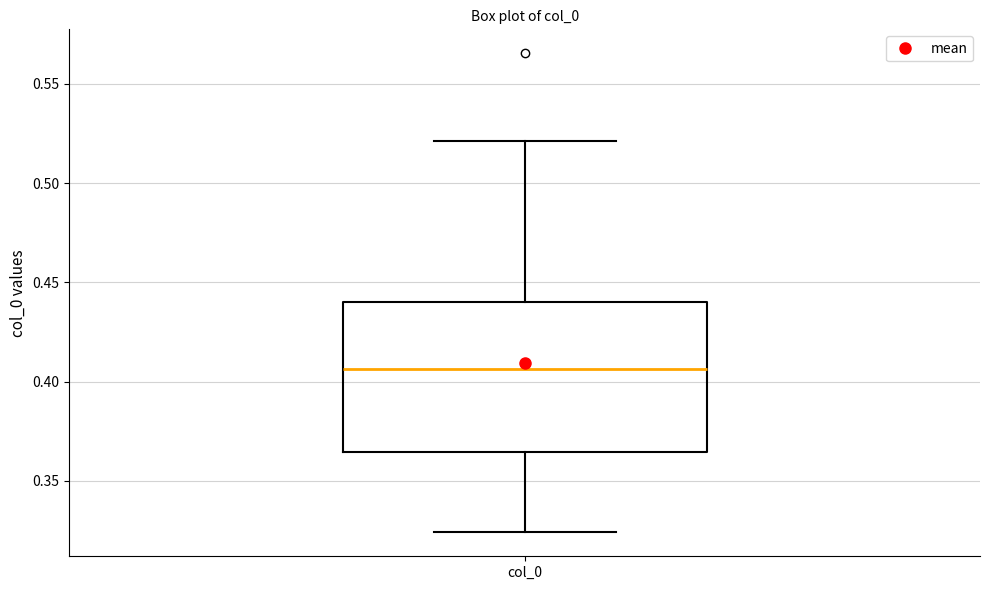

Where does the upper whisker of the box for col_0 end on the y-axis? The values are not printed on the chart, so give them approximately, as read against the axis.

0.520